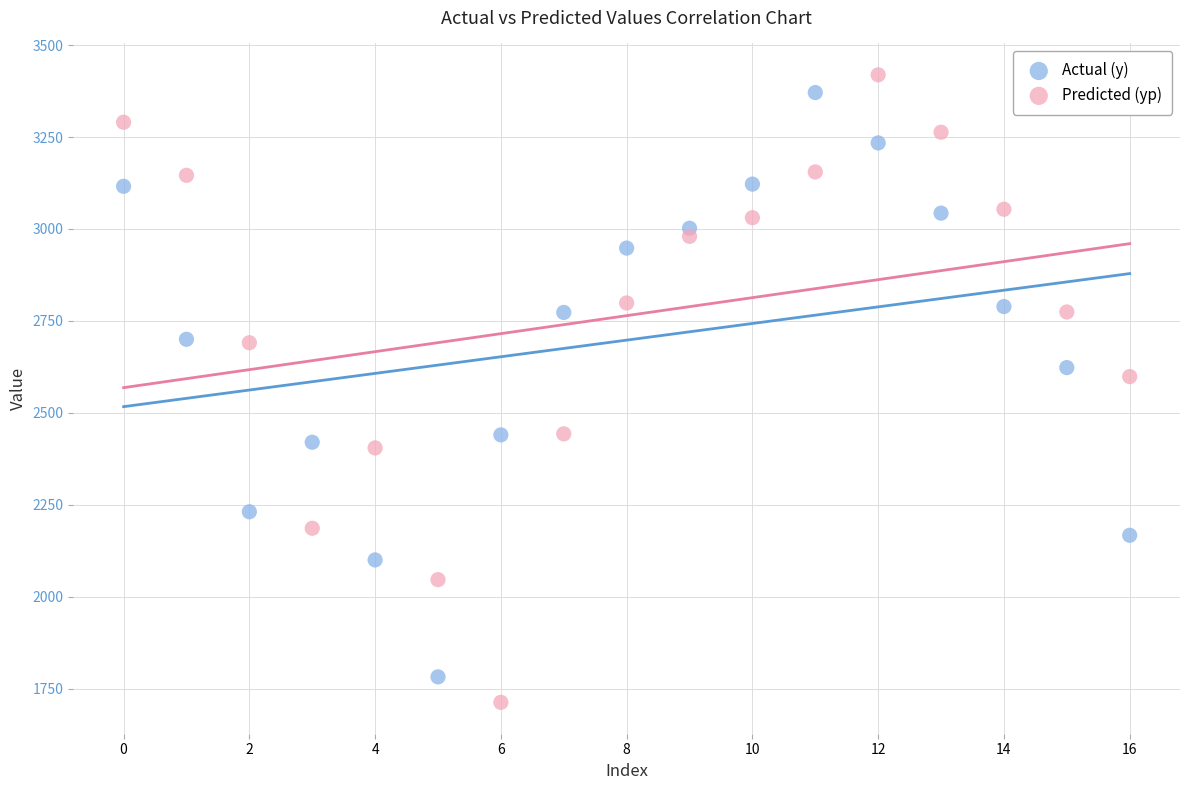

What are all the series names shown in the legend?

Actual (y), Predicted (yp)